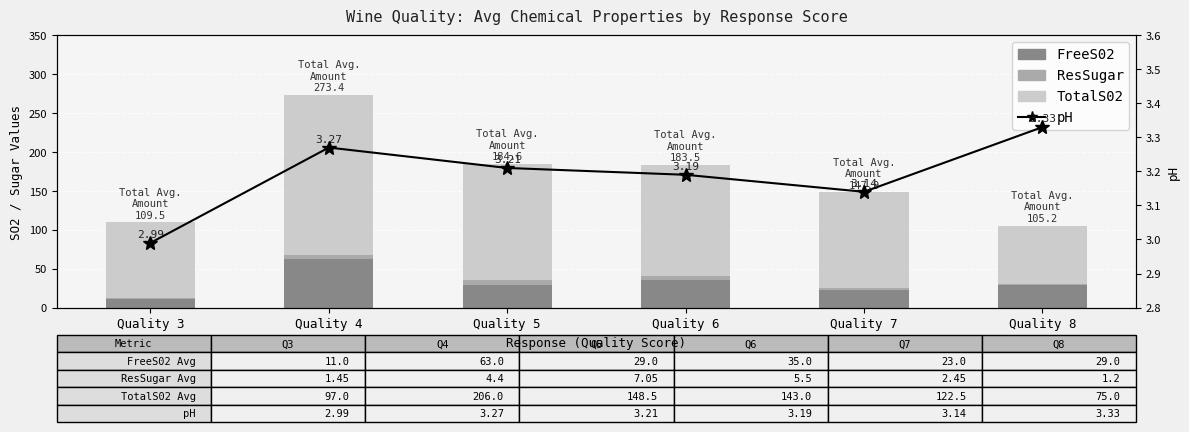

Which has a higher value, Quality 7 or Quality 8?

Quality 8